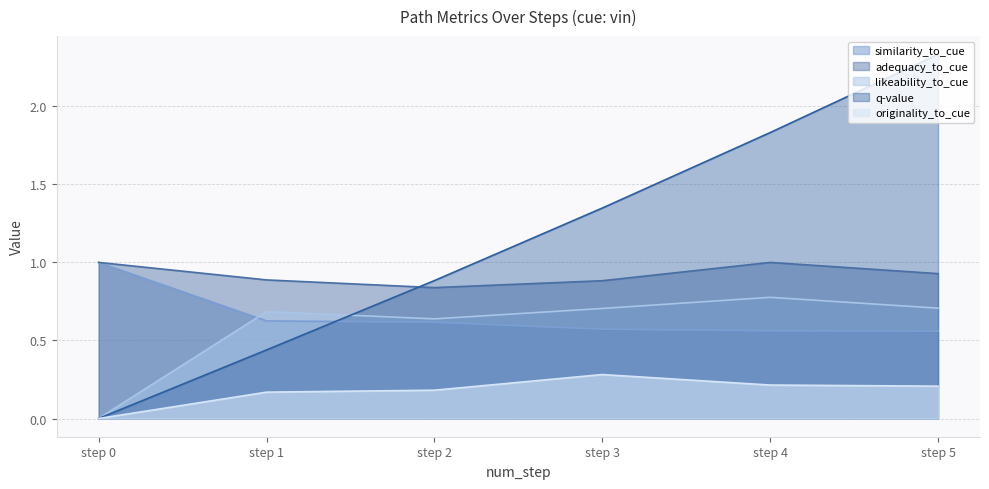

At which label is likeability_to_cue closest to 0?

step 0